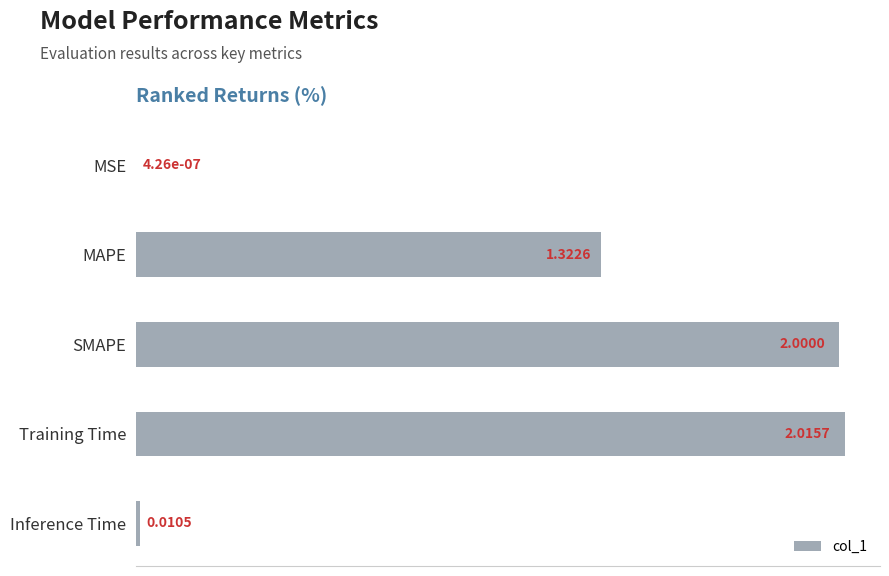

At which label is the value closest to 1?

MAPE